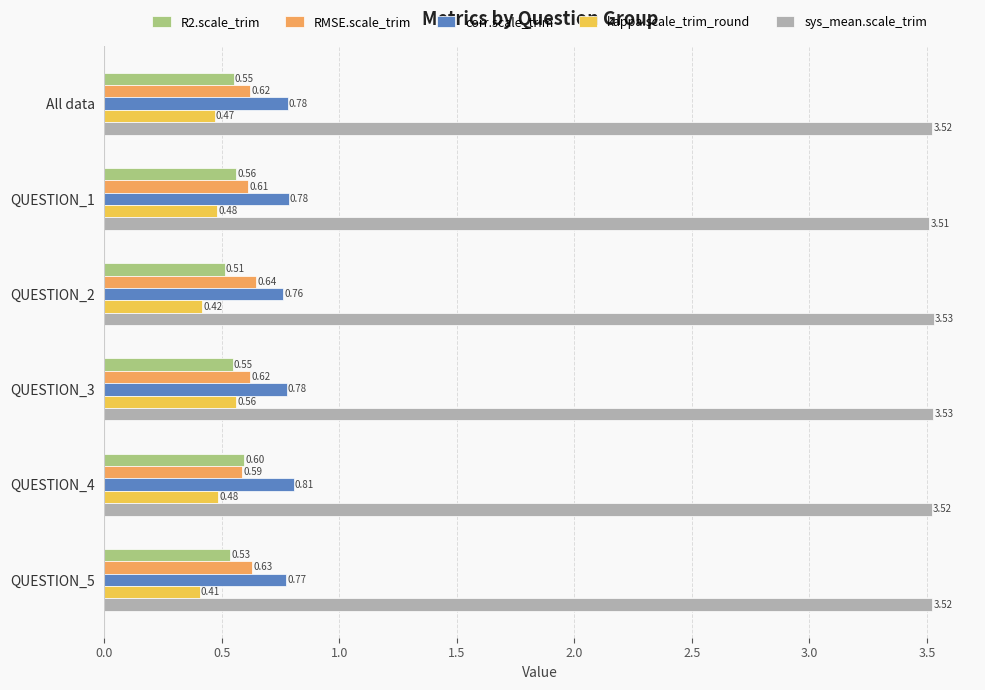

What is the sum of the kappa.scale_trim_round values at QUESTION_4 and QUESTION_5?

0.9